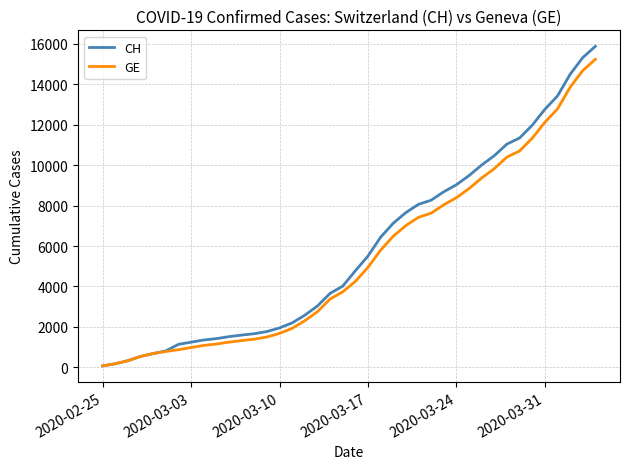

What is the greatest value displayed?

15875